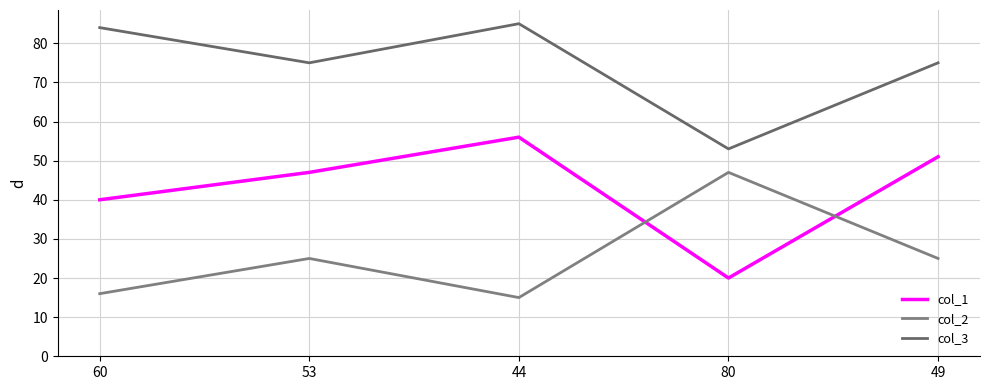

What is the total value across all series at 49?

151